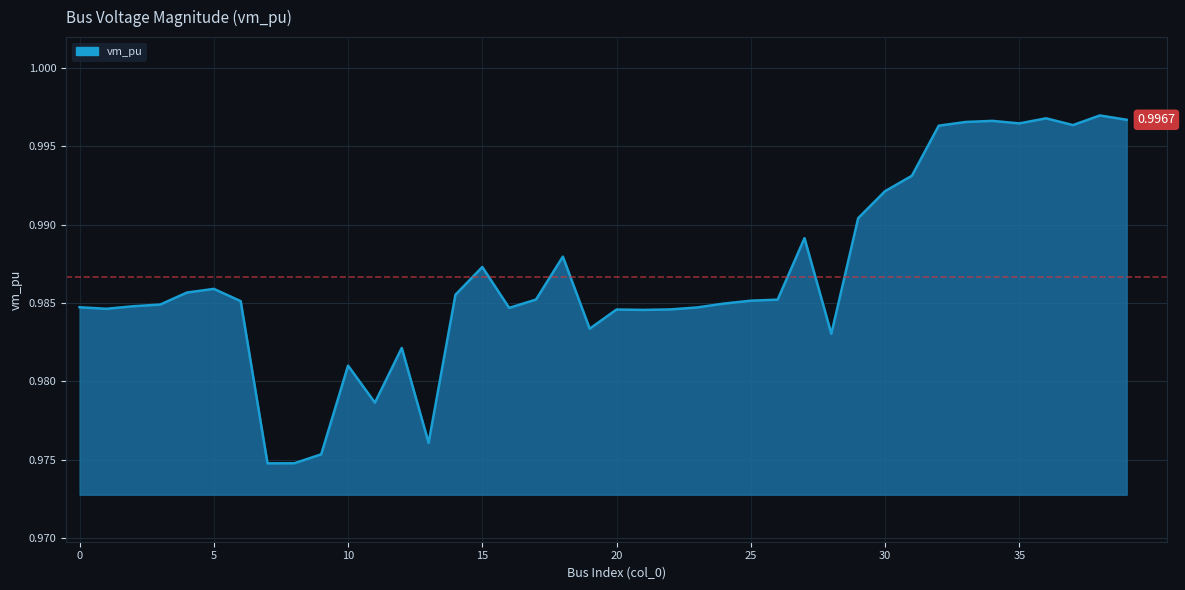

List the labels in order of value, largest first.

38, 36, 39, 34, 33, 35, 37, 32, 31, 30, 29, 27, 18, 15, 5, 4, 14, 17, 26, 25, 6, 24, 3, 2, 0, 23, 16, 1, 22, 20, 21, 19, 28, 12, 10, 11, 13, 9, 8, 7